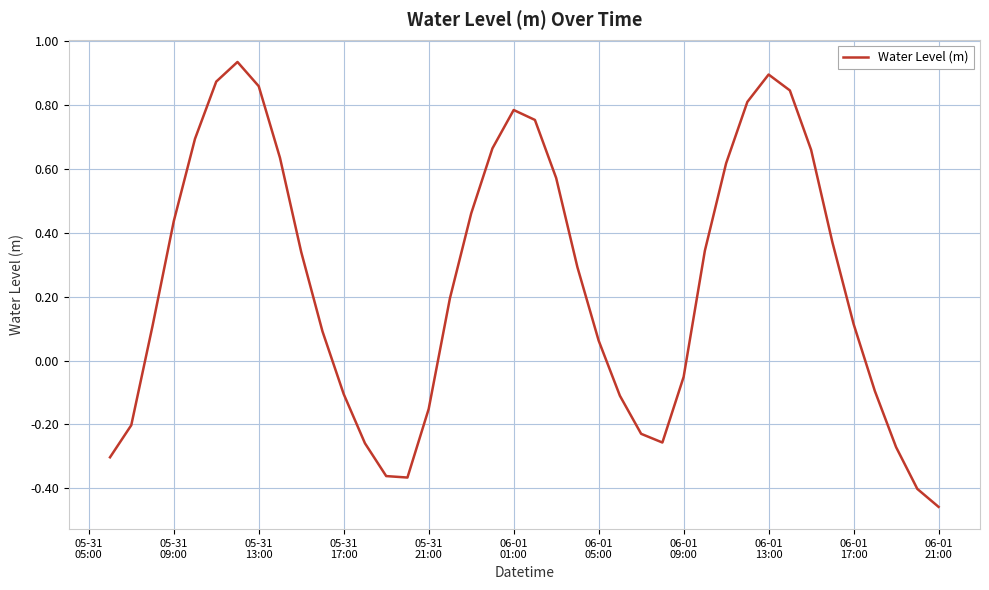

What is the difference between the maximum and minimum values?

1.4